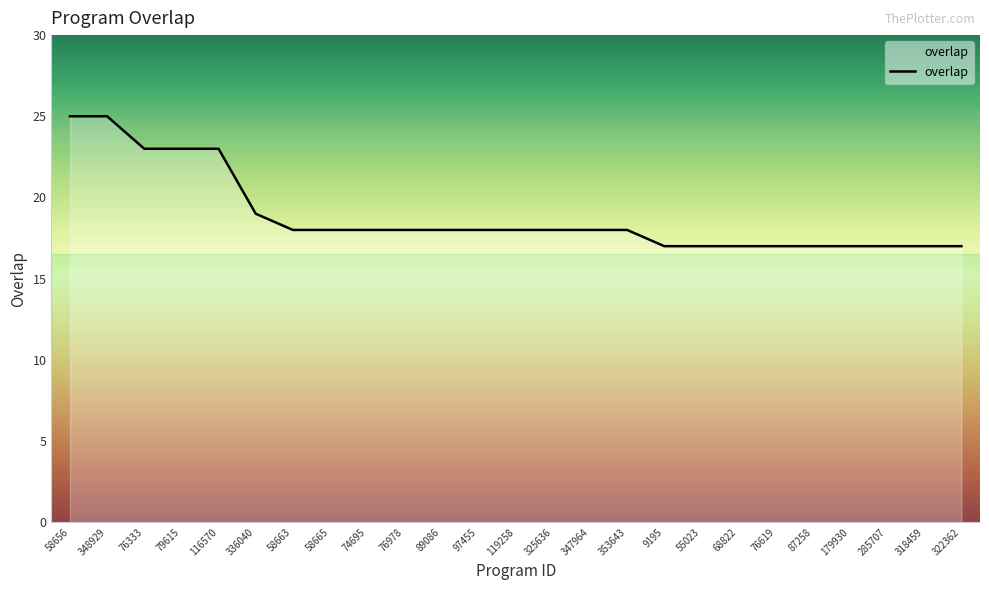

What is the change in value from 116570 to 87258?

-6